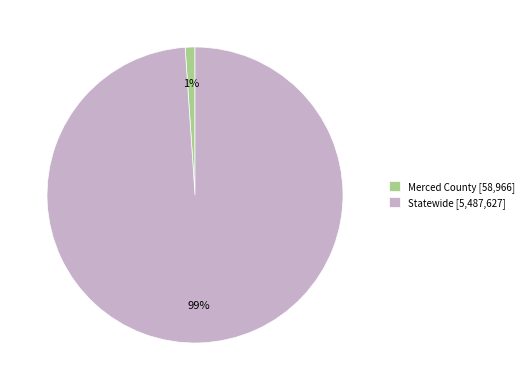

How many slices are in this pie chart?

2